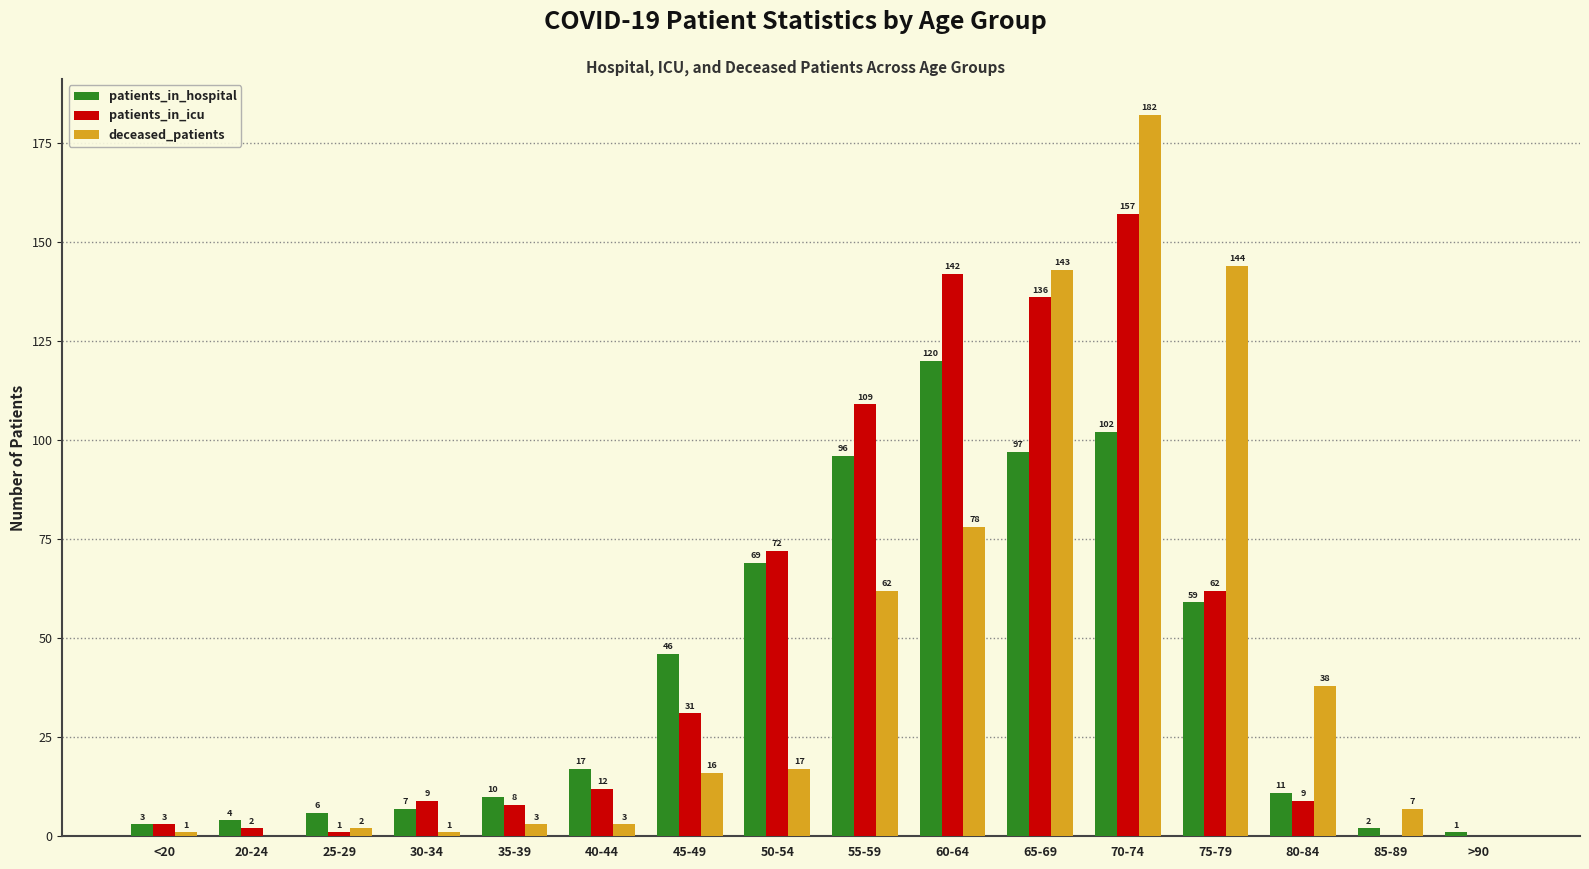

Reading left to right, list all the values displayed in this chart.

patients_in_hospital: 3	4	6	7	10	17	46	69	96	120	97	102	59	11	2	1
patients_in_icu: 3	2	1	9	8	12	31	72	109	142	136	157	62	9	0	0
deceased_patients: 1	0	2	1	3	3	16	17	62	78	143	182	144	38	7	0